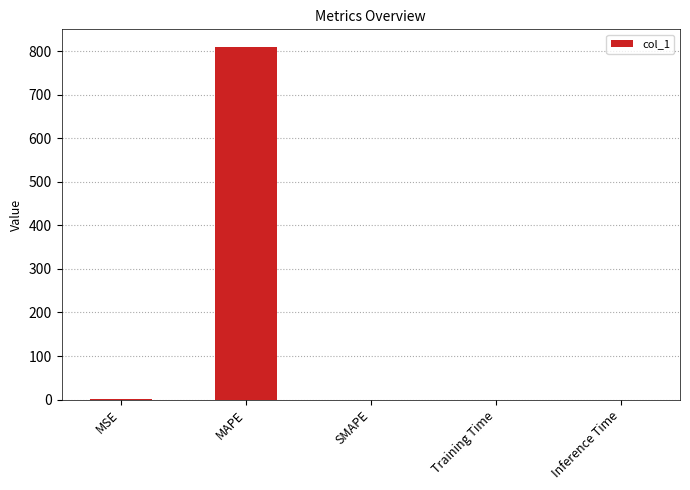

The chart shows a value of -254.8 at SMAPE. True or false?

False